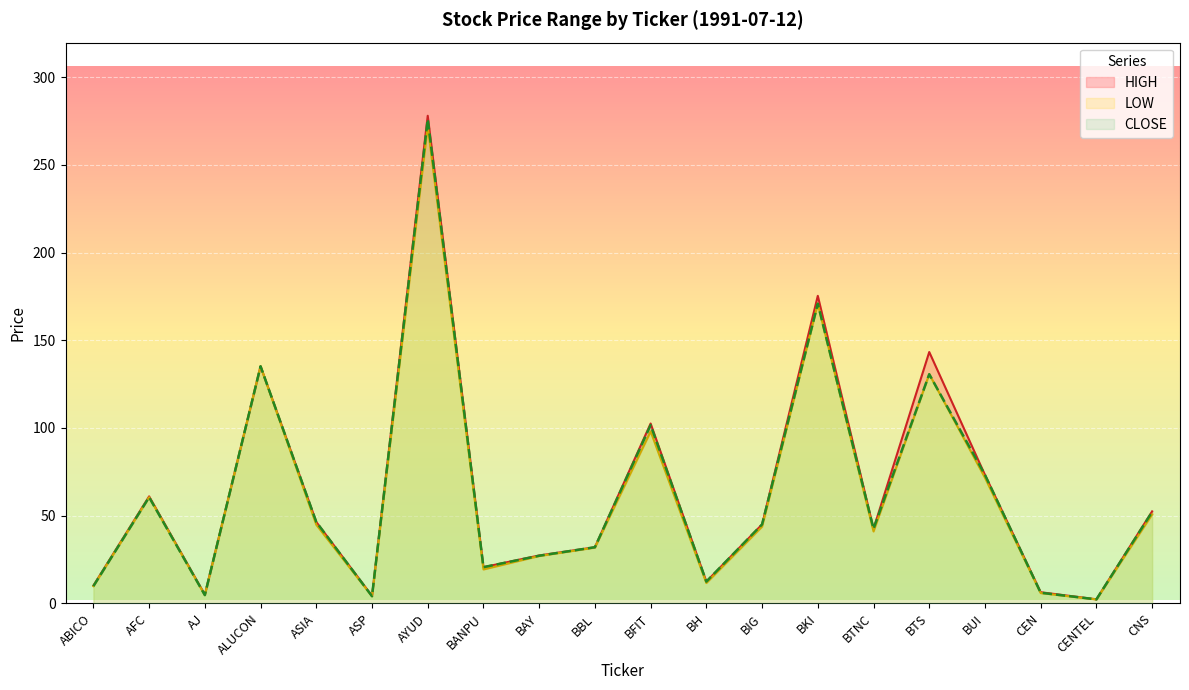

How many series are shown in this chart?

3